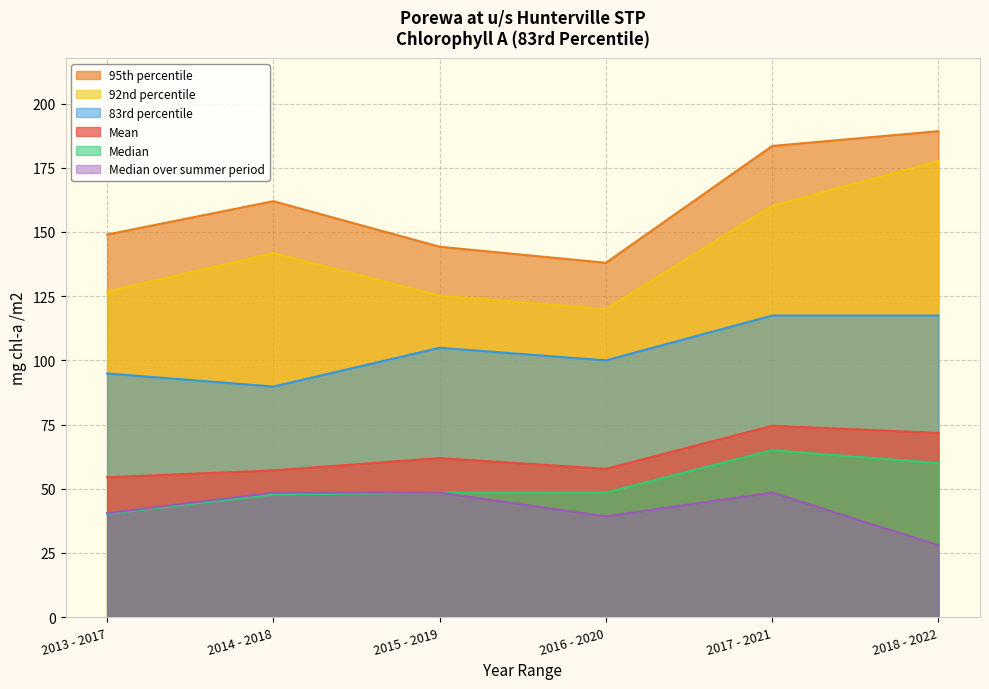

What is the sum of all Median over summer period values?

253.2